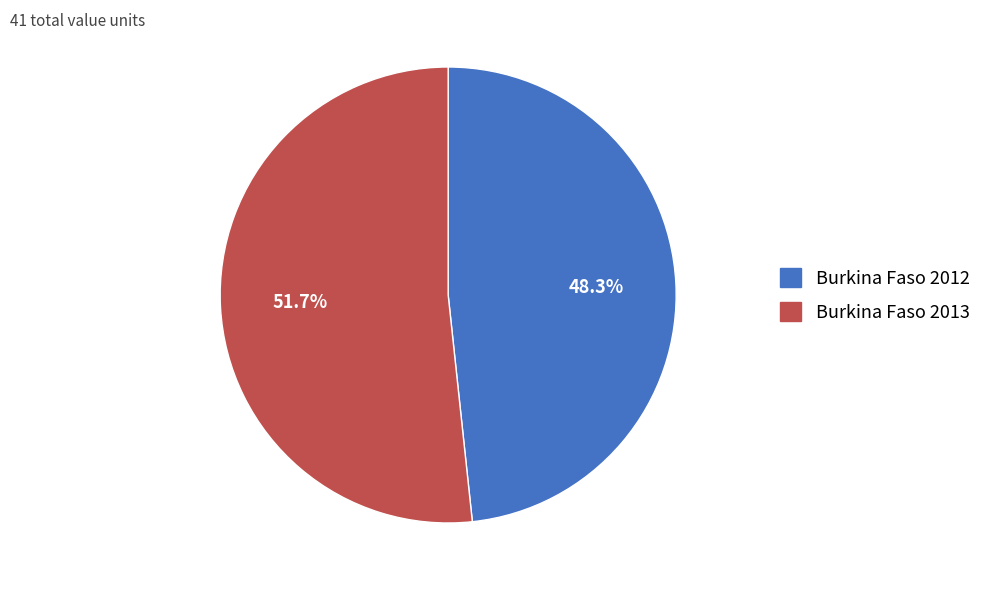

Rank the categories by value from highest to lowest.

Burkina Faso 2013, Burkina Faso 2012